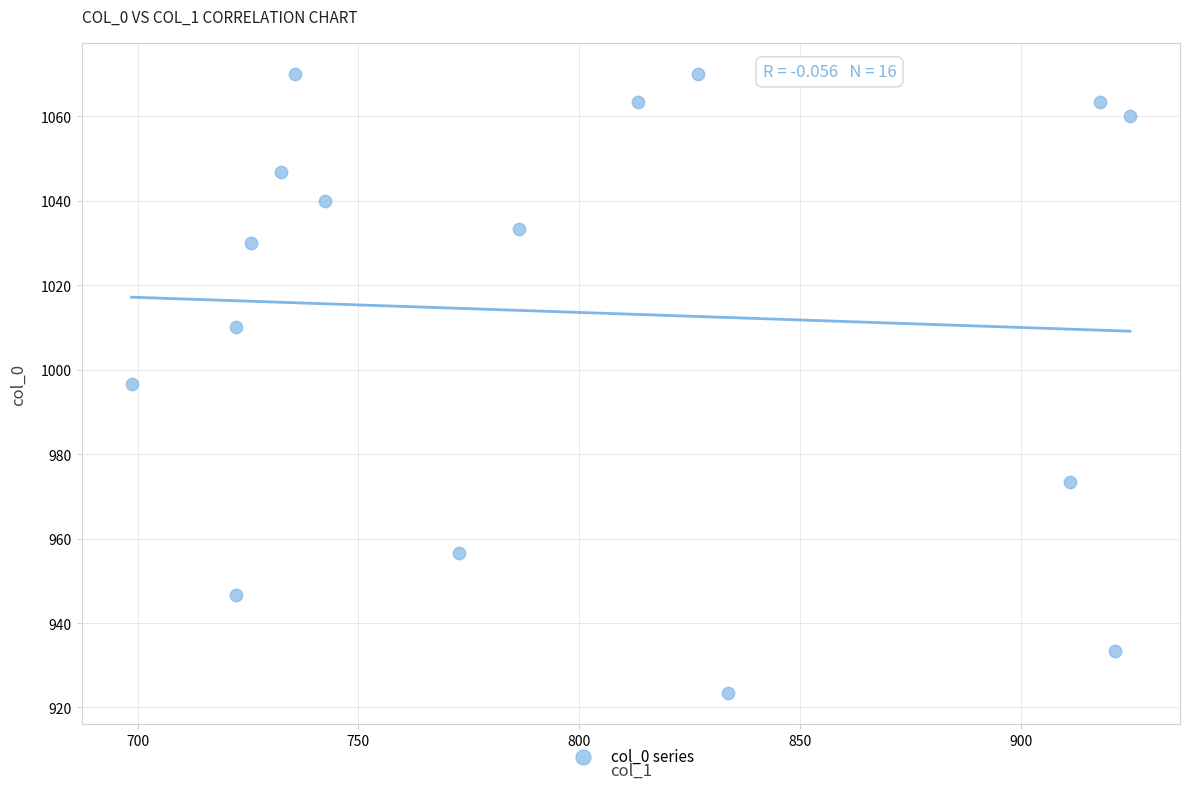

What is the range of X values (max minus min)?

226.1